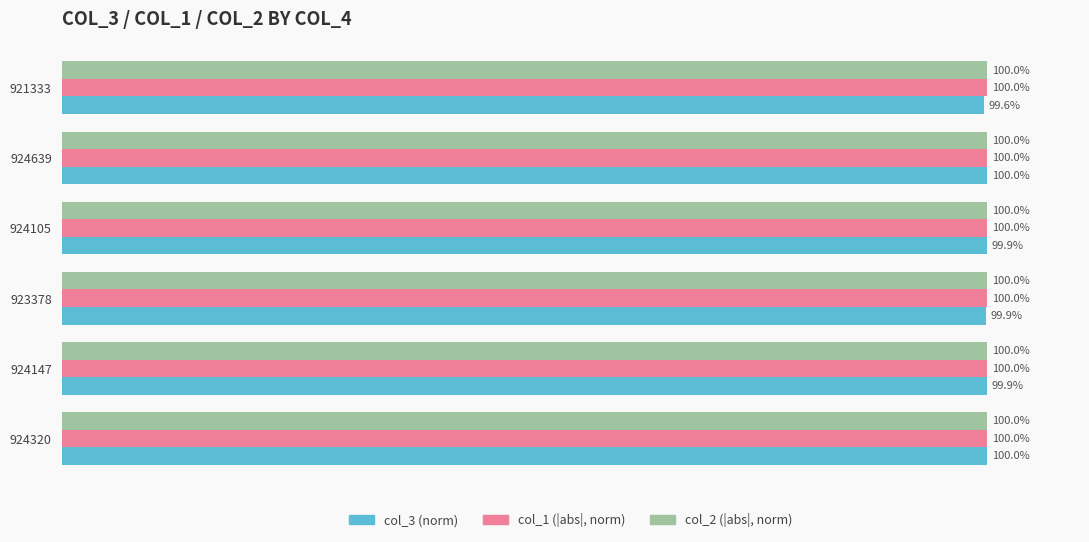

Which series has the widest spread of values?

col_3 (norm)